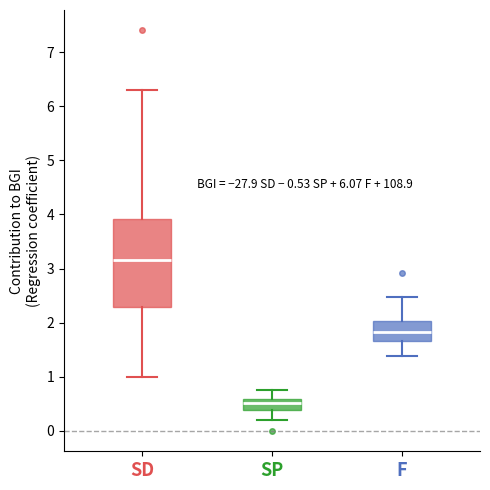

Comparing the boxes themselves (not the whiskers), which one is the tallest?

SD